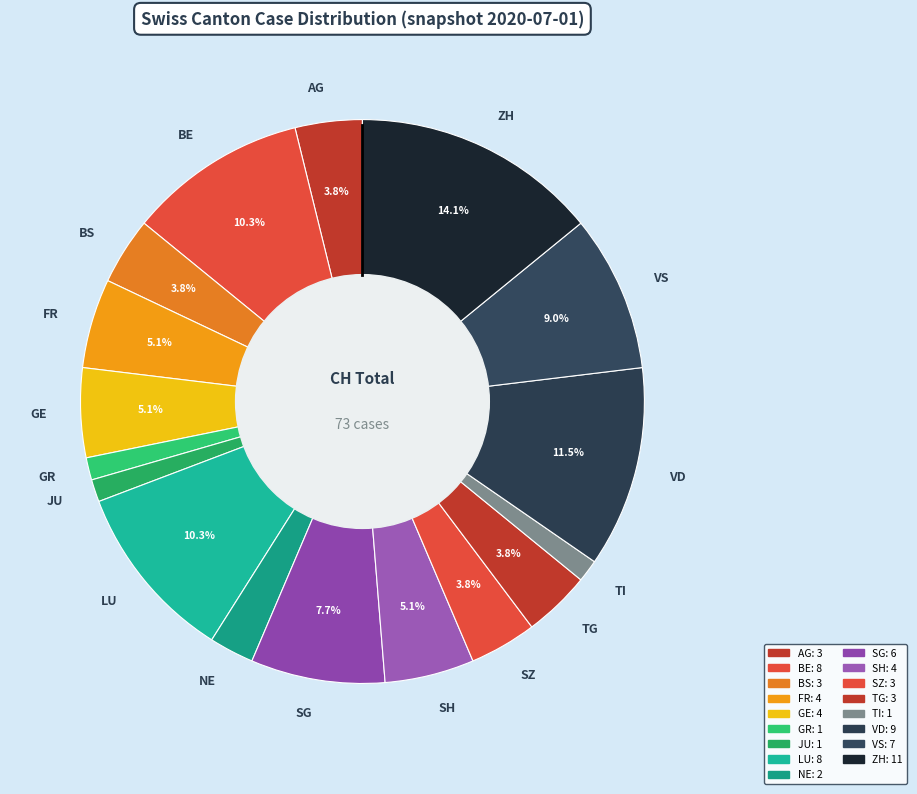

What is the largest slice in the pie chart?

ZH